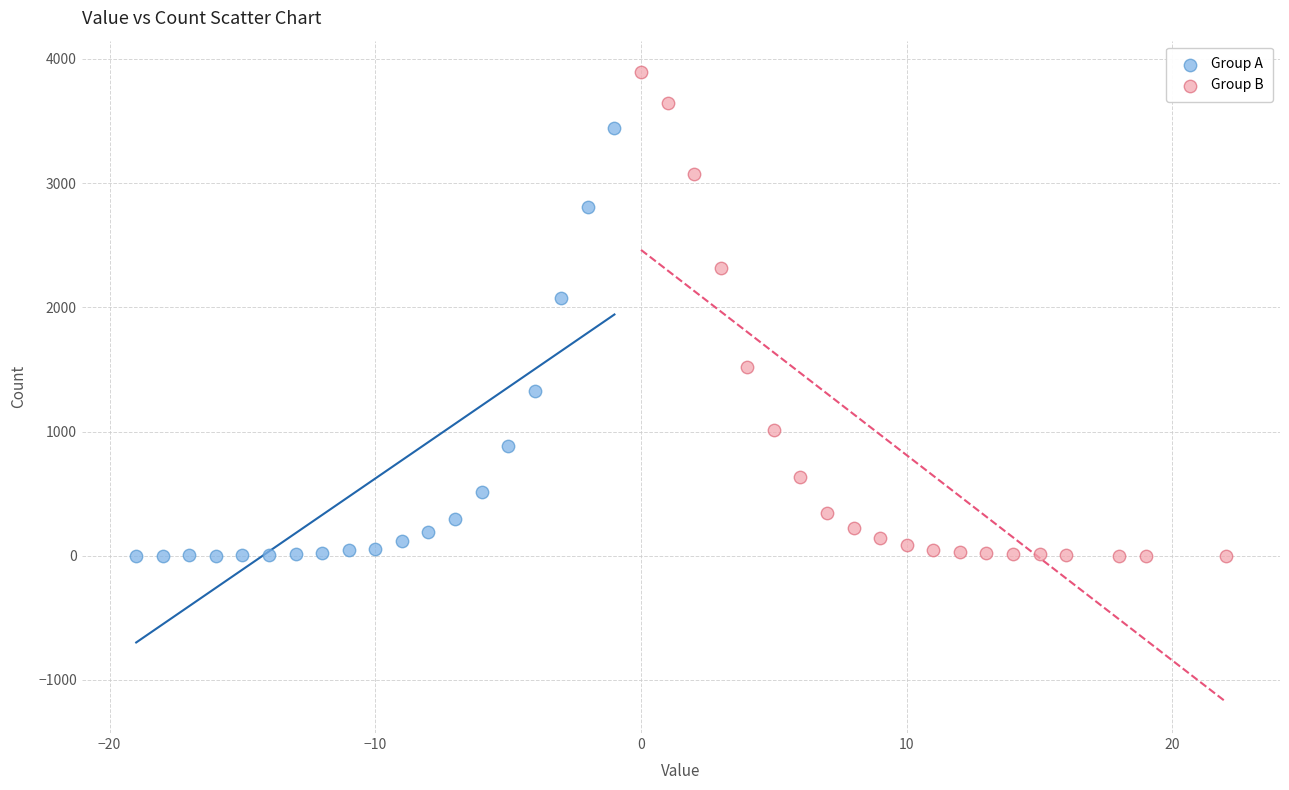

Which series has the largest Y range (max minus min)?

Group B